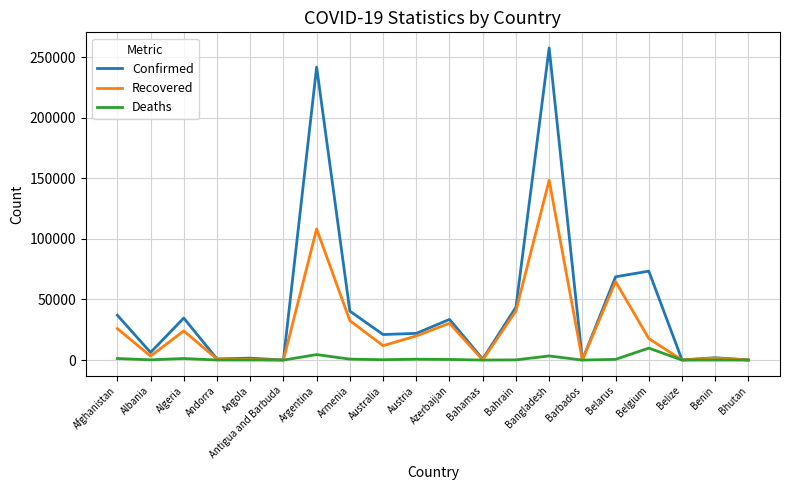

Which series has the largest range (max minus min)?

Confirmed